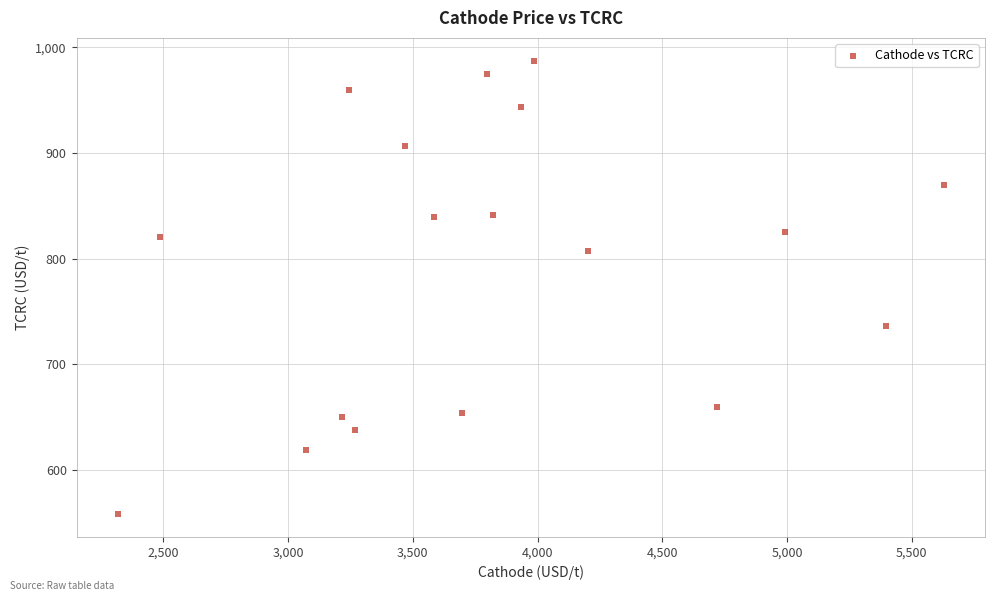

What is the range of X values (max minus min)?

3309.9